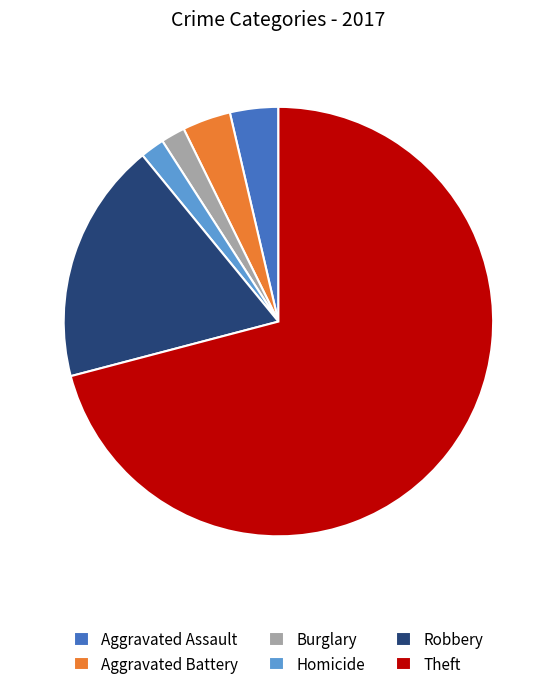

Between Aggravated Battery and Homicide, which is larger?

Aggravated Battery